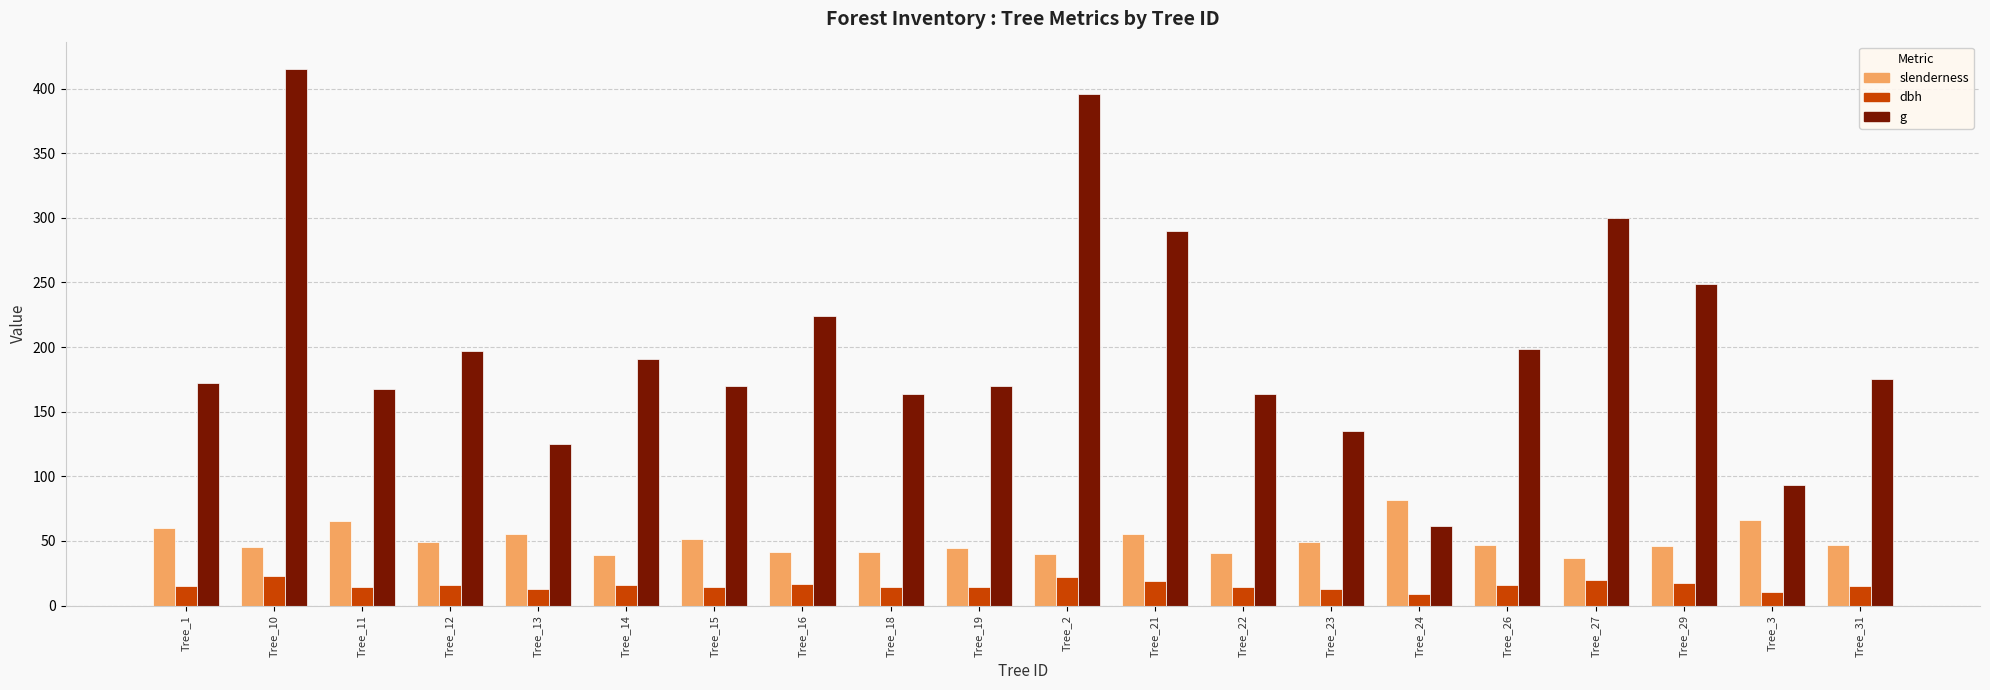

What is the lowest value of the g series?

61.5